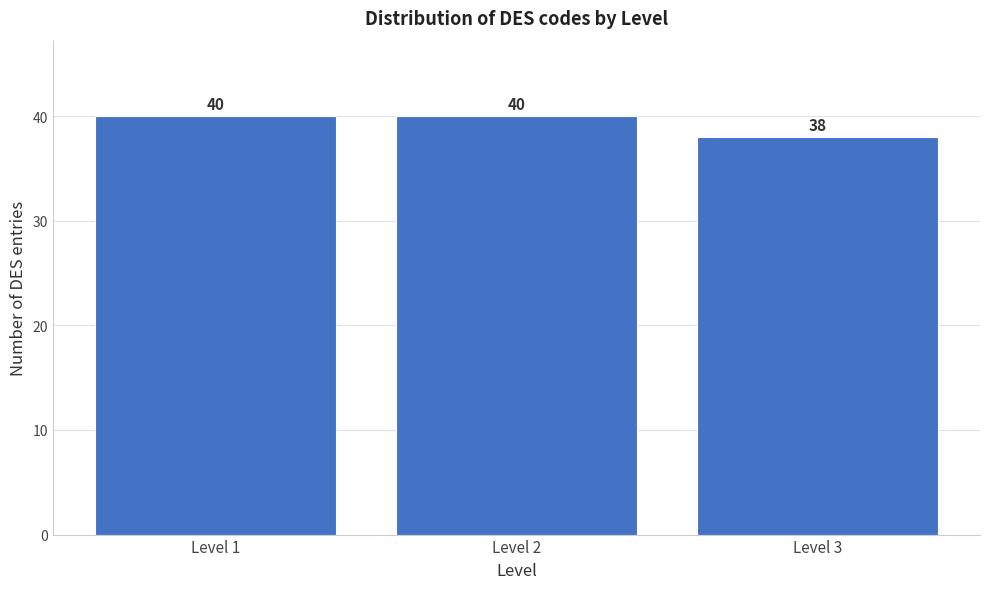

Reading left to right, transcribe all the data shown in this chart.

40	40	38